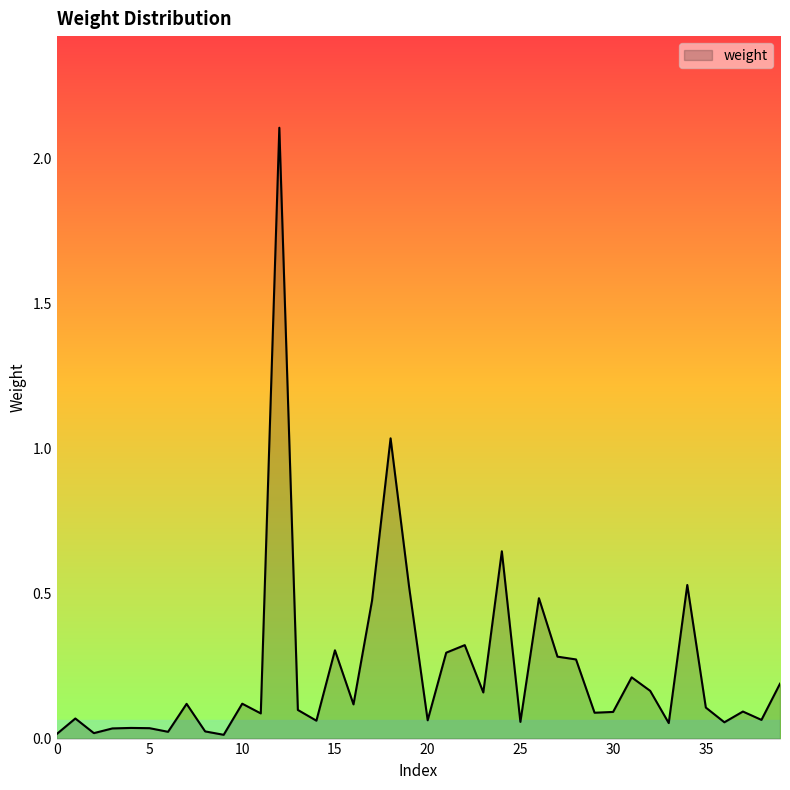

What is the difference between the maximum and minimum values?

2.1